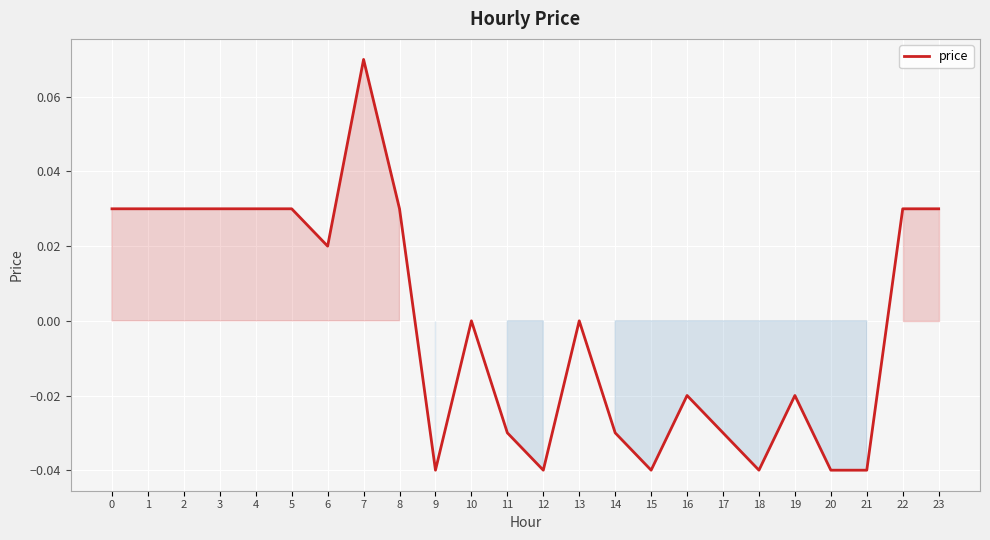

Which category has the highest value across all series?

7